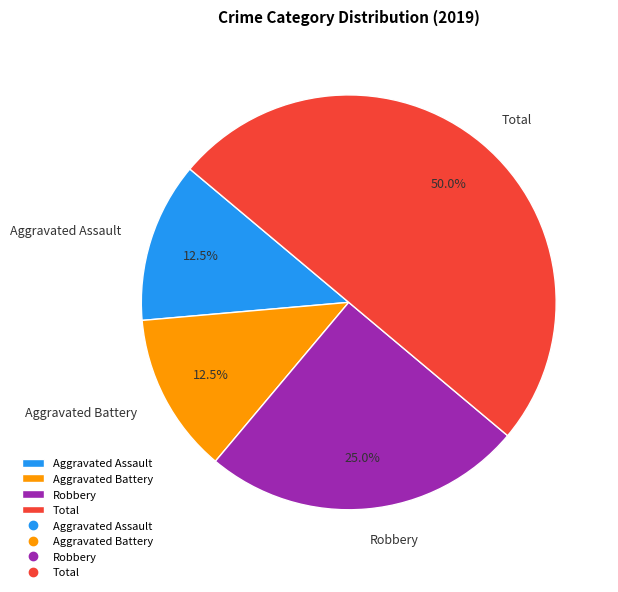

Does Aggravated Assault represent more than half of the total?

No